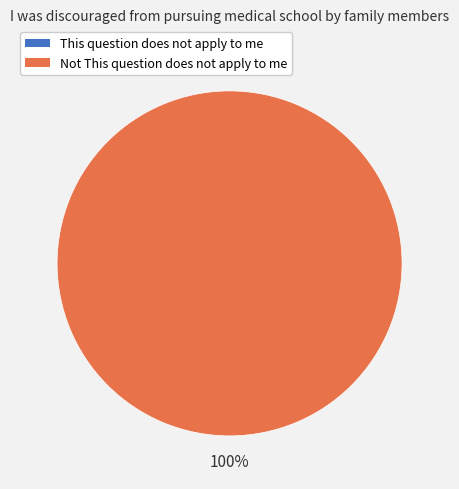

How many segments does this pie chart have?

2